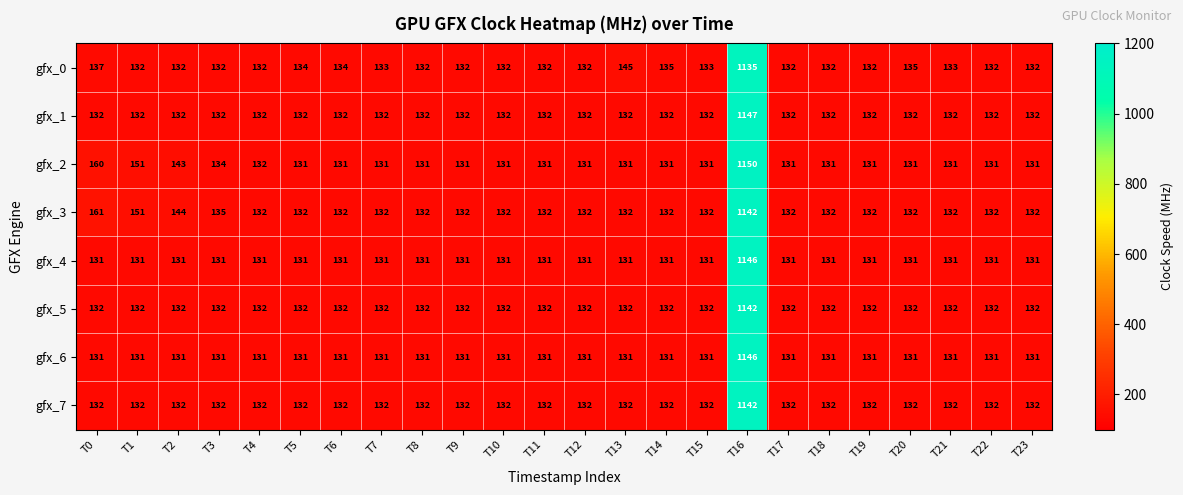

What is the greatest value displayed?

1150